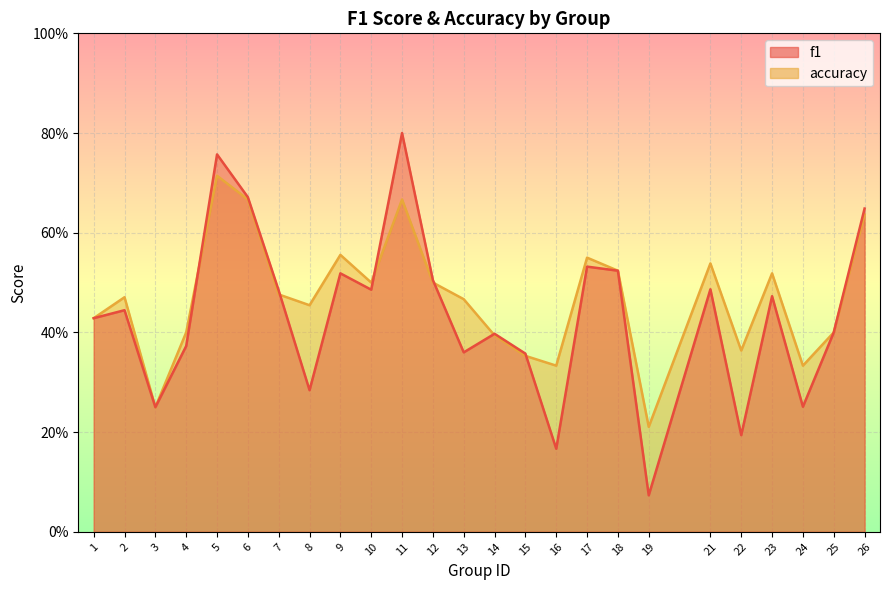

The value of accuracy at 7 is 0.5. True or false?

True